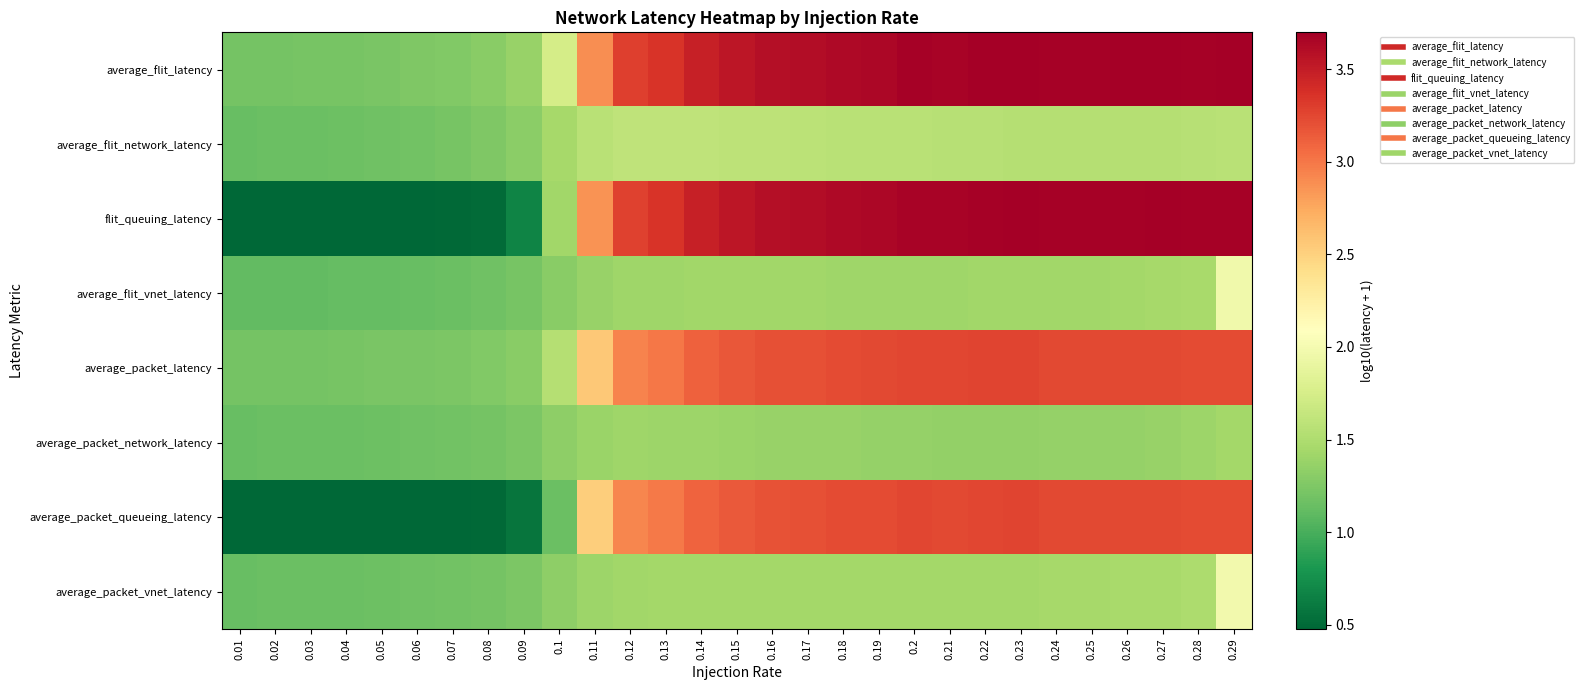

How many data points does each series have?

29